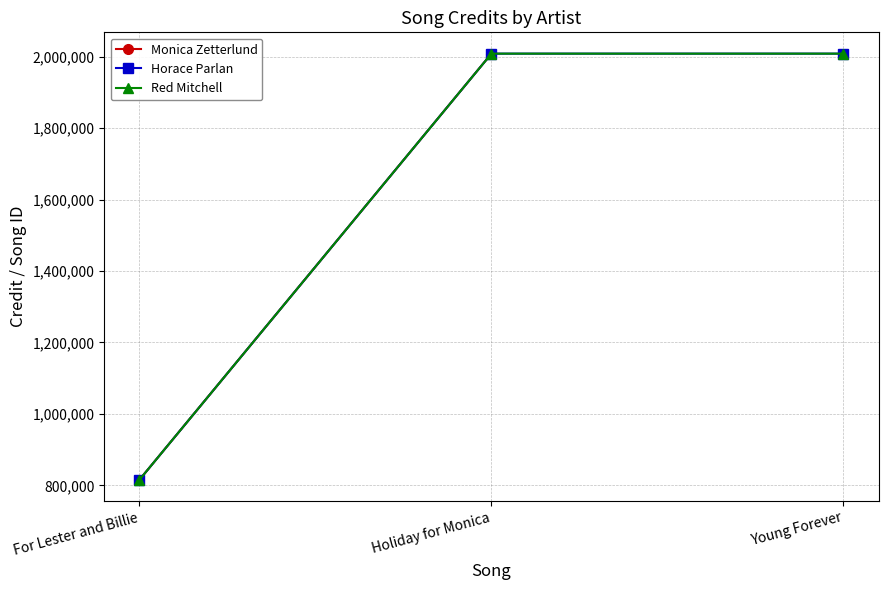

What is the difference between the second highest and minimum values in the Horace Parlan series?

1192362